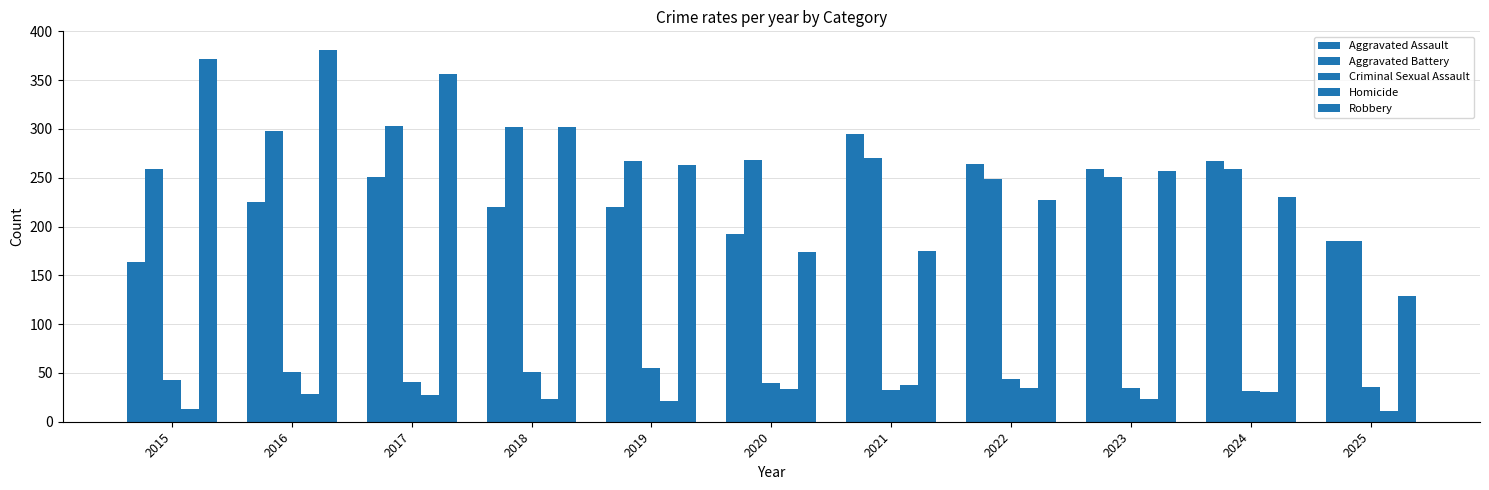

What value does the Homicide series have at 2023, to the nearest 10?

20